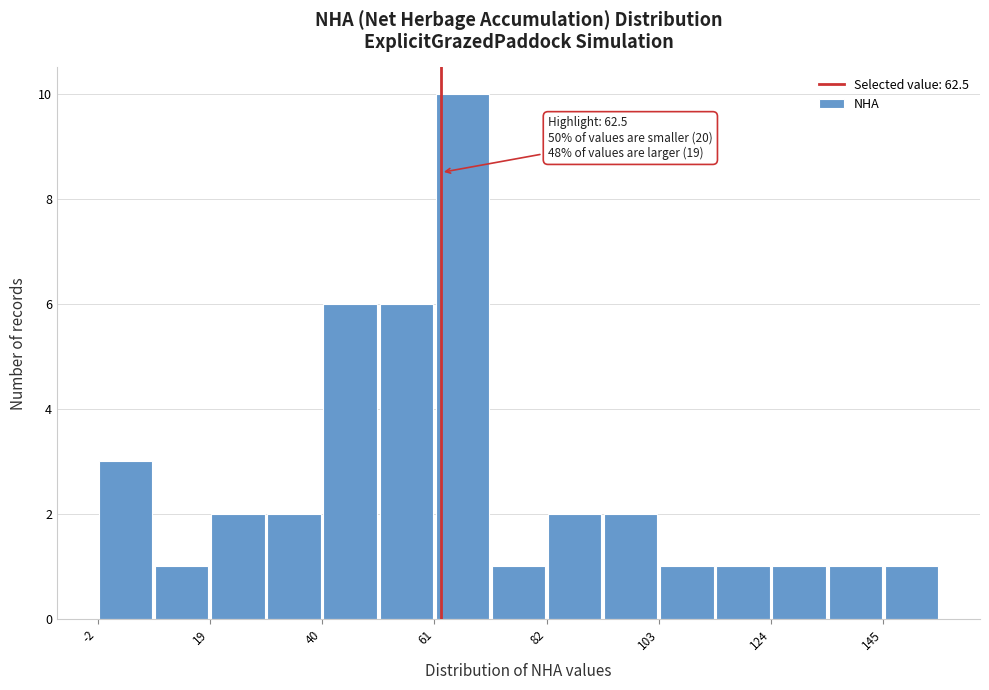

Around what value on the x-axis is the tallest bar? Give the approximate position of its centre, as read against the axis.

65